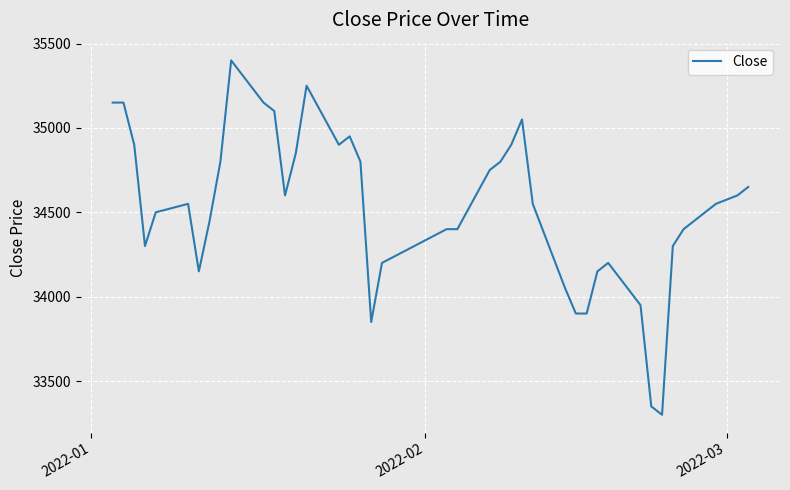

What is the minimum value shown in the chart?

33300